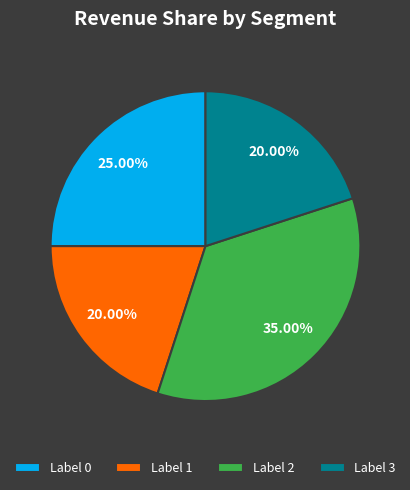

Count the number of slices in the pie.

4